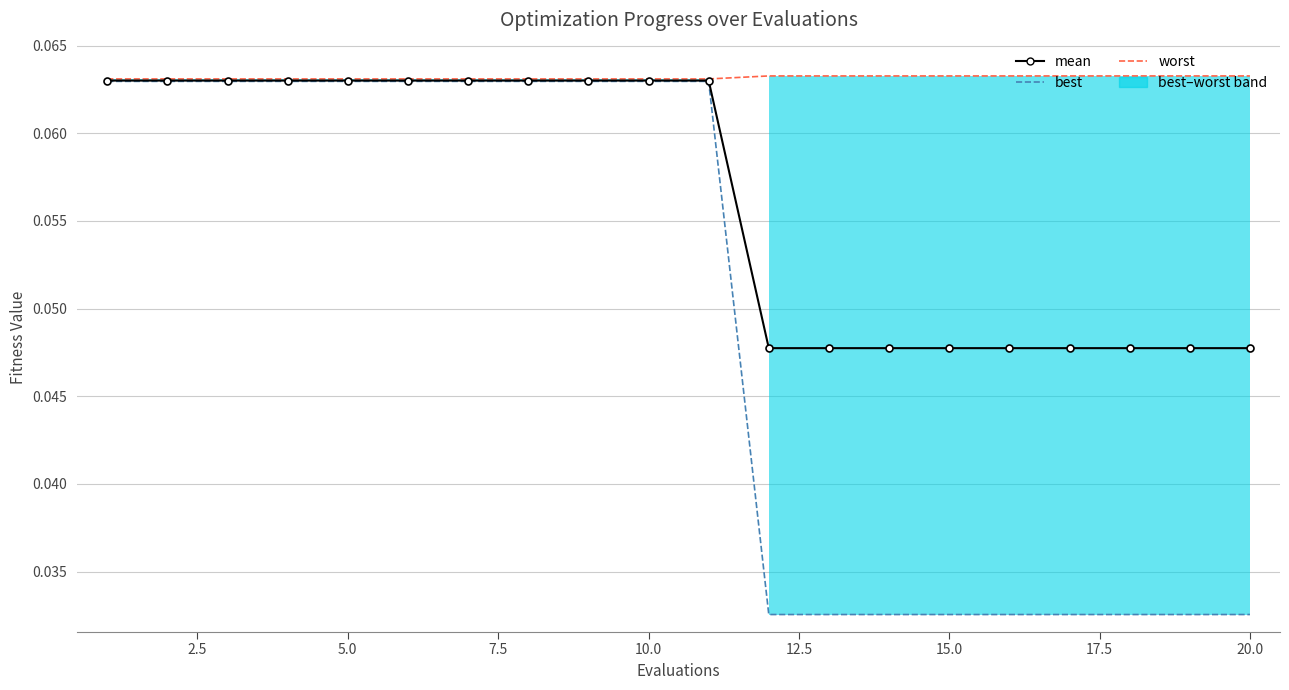

True or false: best and worst intersect in this chart.

False